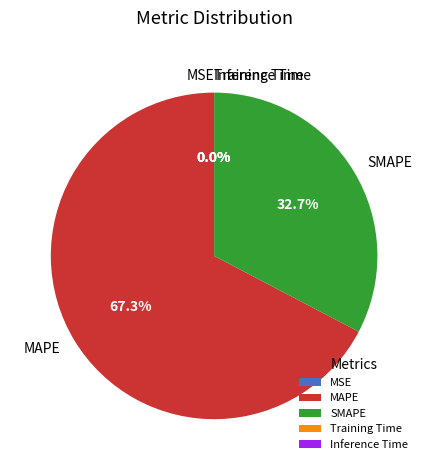

Which category accounts for the majority?

MAPE